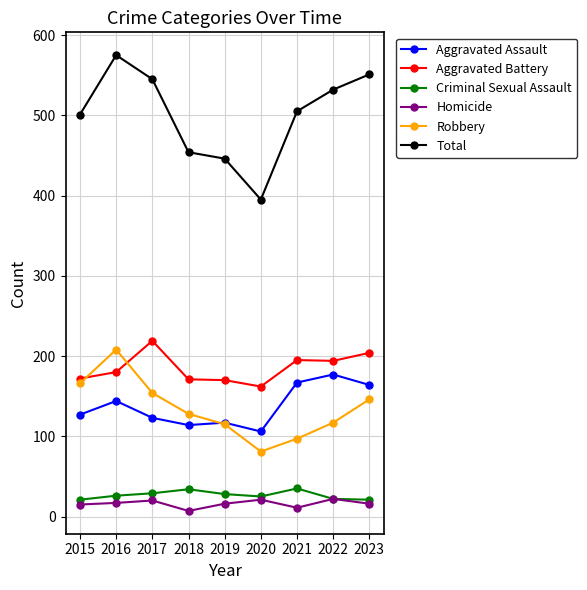

What are all the series names shown in the legend?

Aggravated Assault, Aggravated Battery, Criminal Sexual Assault, Homicide, Robbery, Total